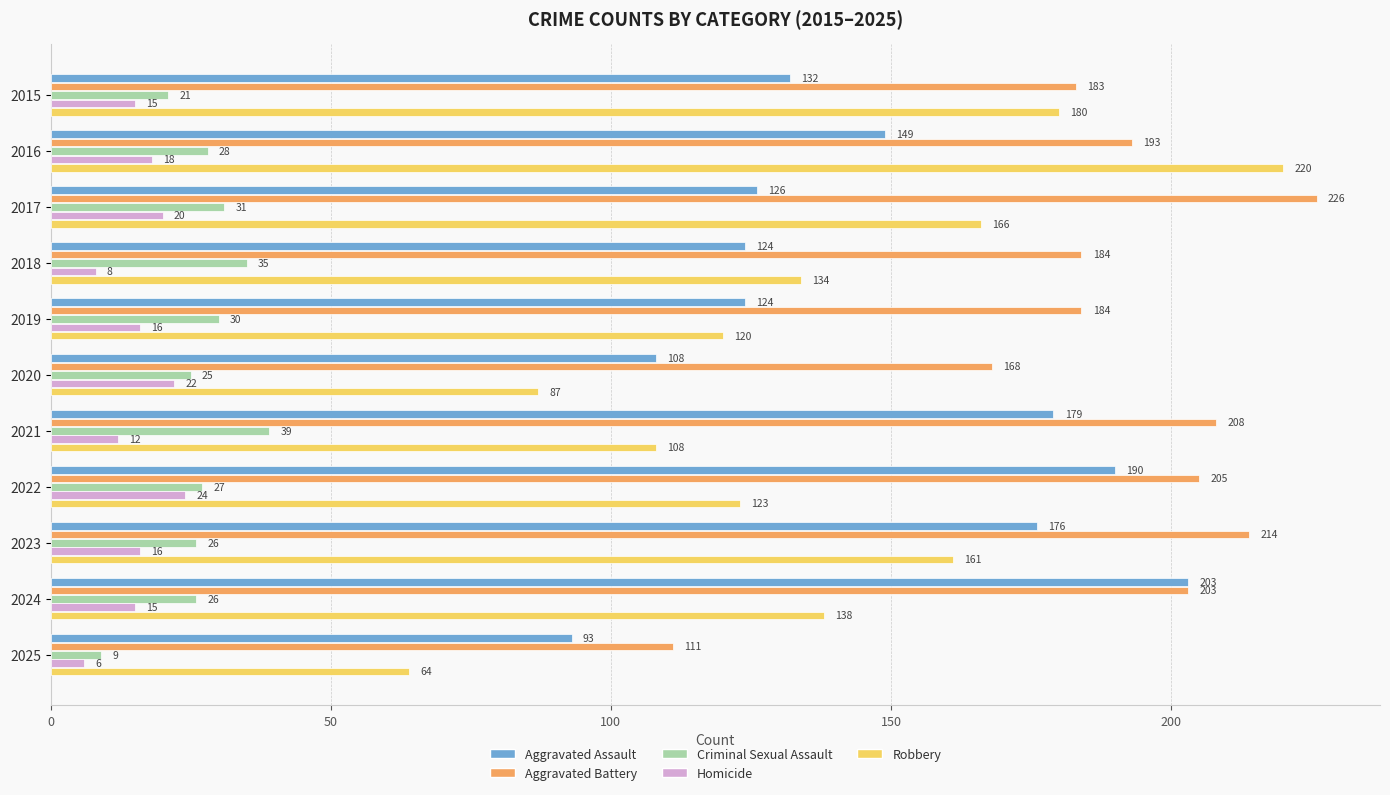

At how many categories does at least one series exceed 53?

11